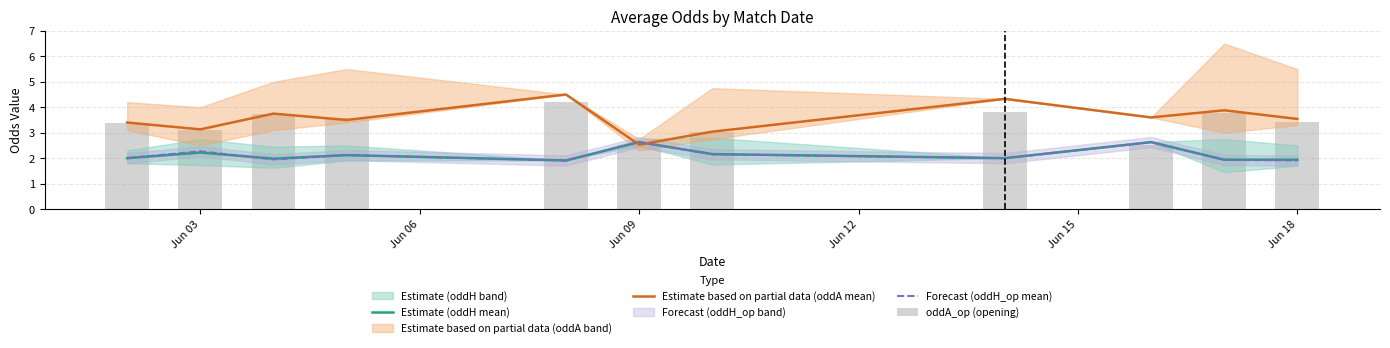

List the series in order of their peak value, lowest first.

Estimate (oddH mean), Forecast (oddH_op mean), oddA_op (opening), Estimate based on partial data (oddA mean)